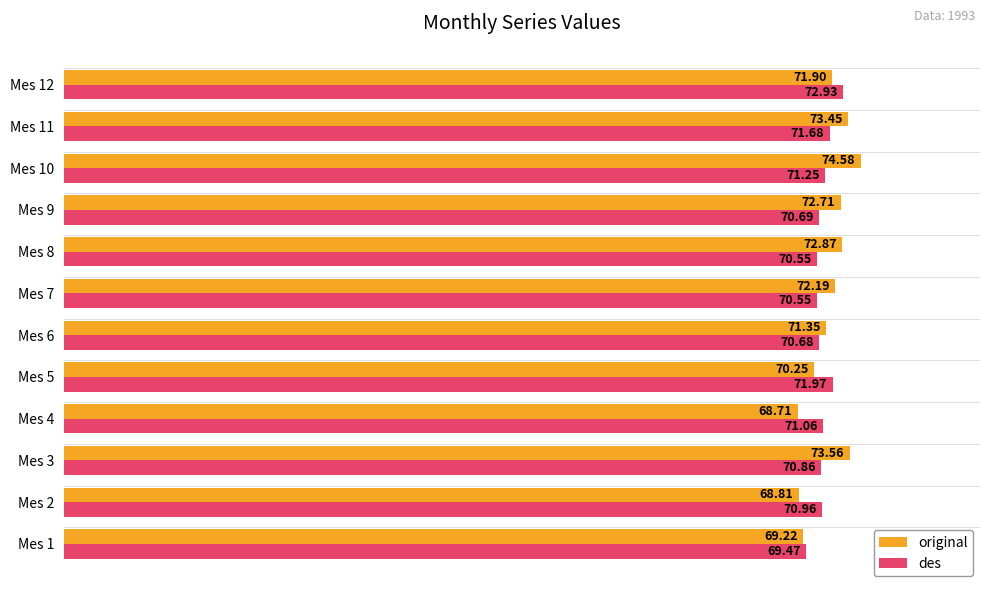

List the labels in order of original value, smallest first.

Mes 4, Mes 2, Mes 1, Mes 5, Mes 6, Mes 12, Mes 7, Mes 9, Mes 8, Mes 11, Mes 3, Mes 10